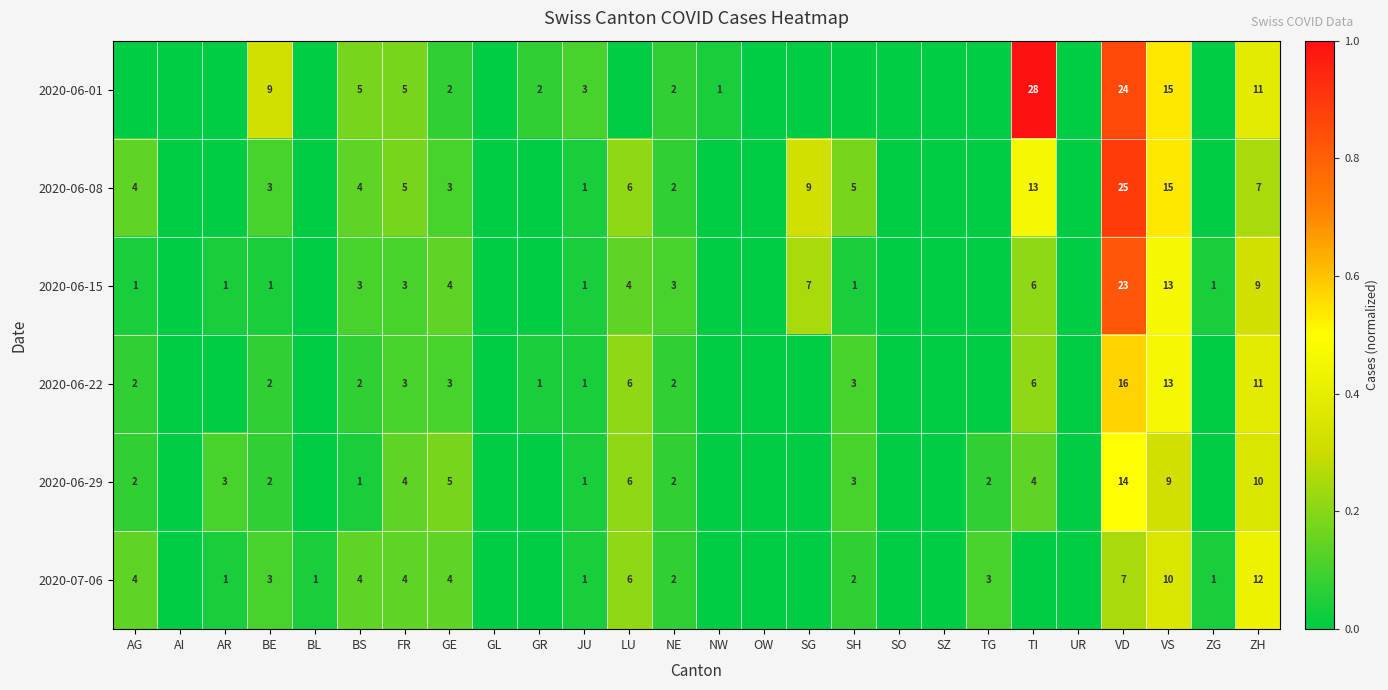

True or false: 2020-06-15 has a value of 2 at ZG.

False